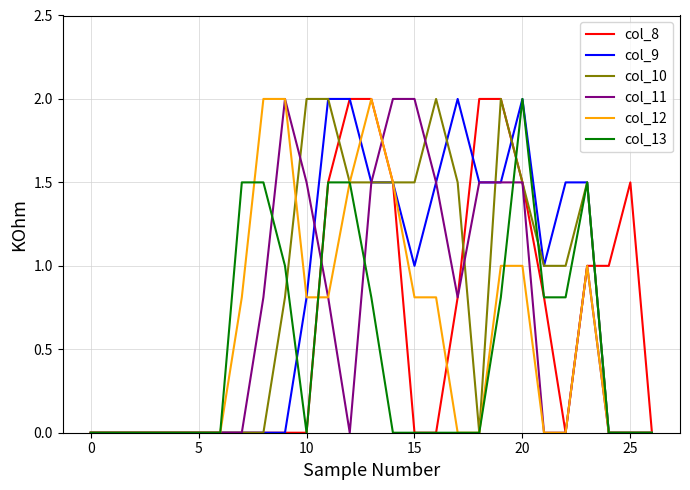

What is the highest value of the col_8 series?

2.0